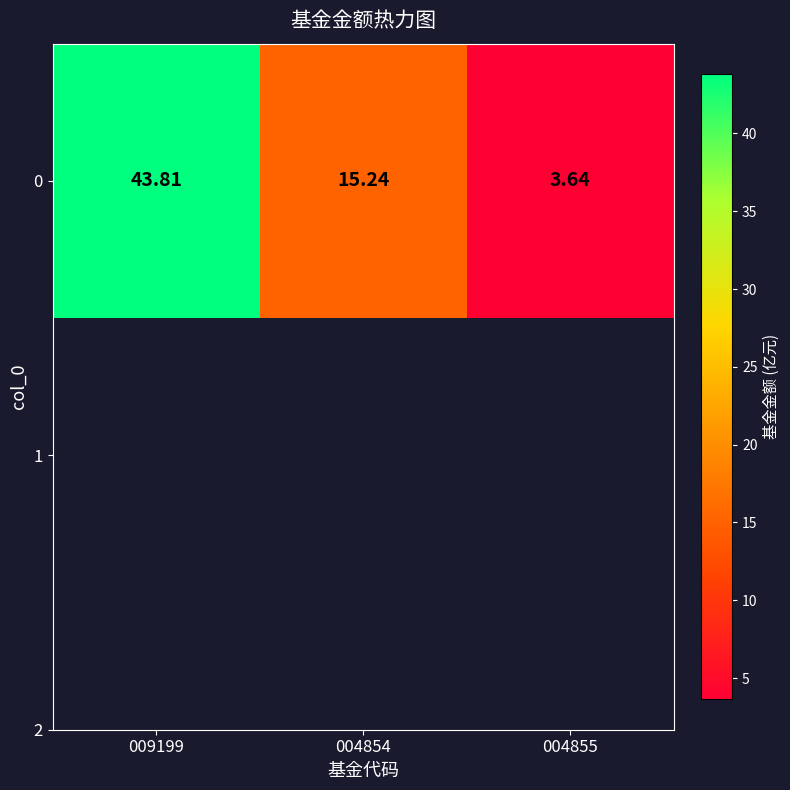

Reading left to right, extract all data points from this chart.

43.8	15.2	3.6